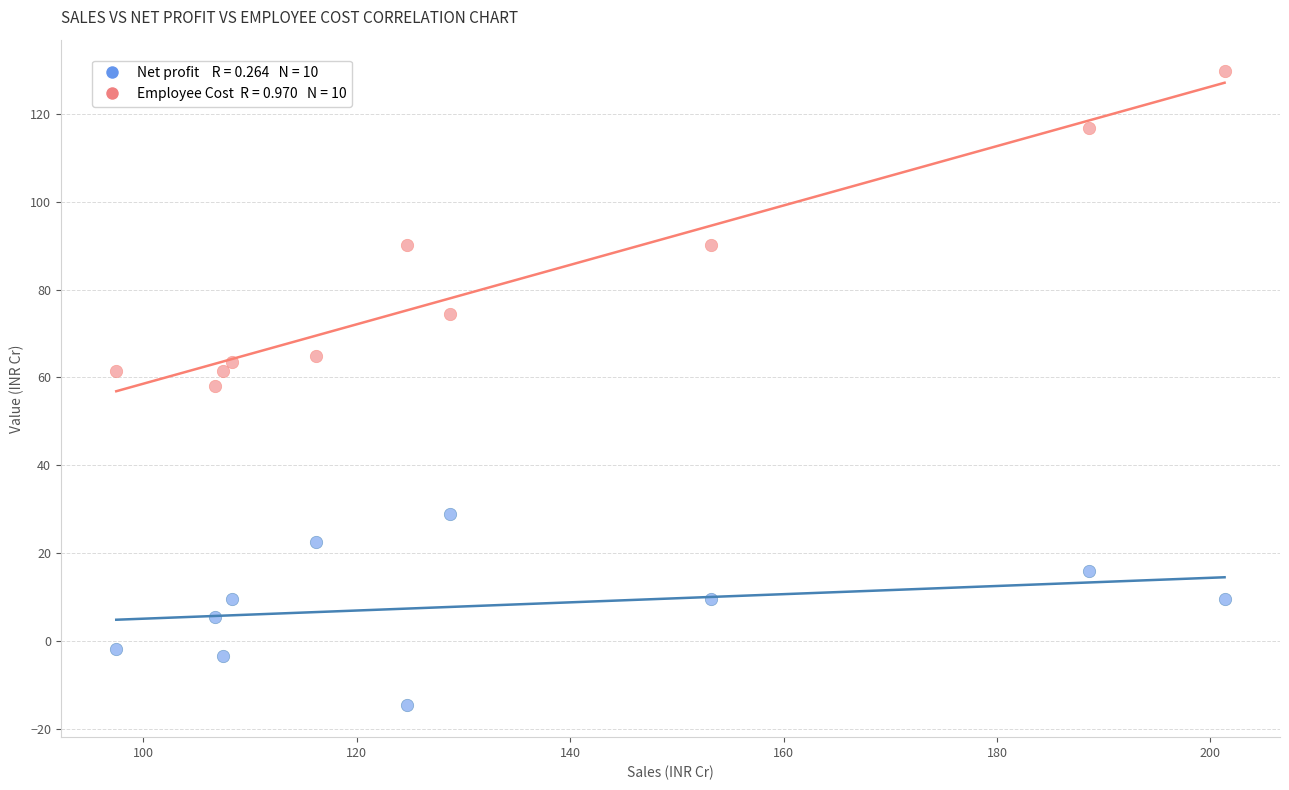

Across all data points, what is the range of X values (max minus min)?

103.9